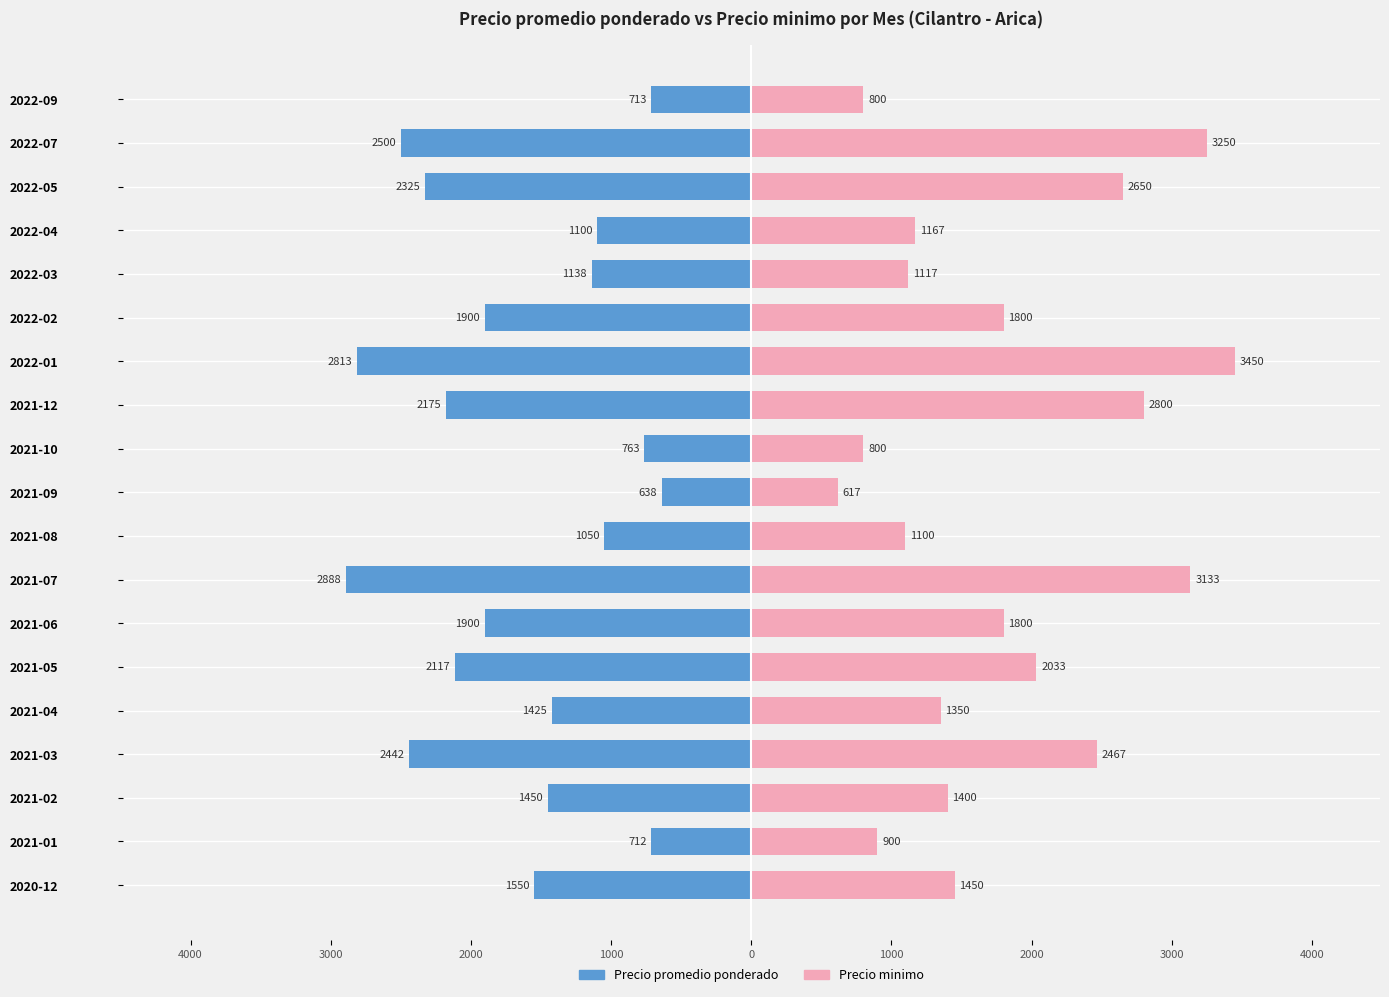

Which series has the largest range (max minus min)?

Precio minimo